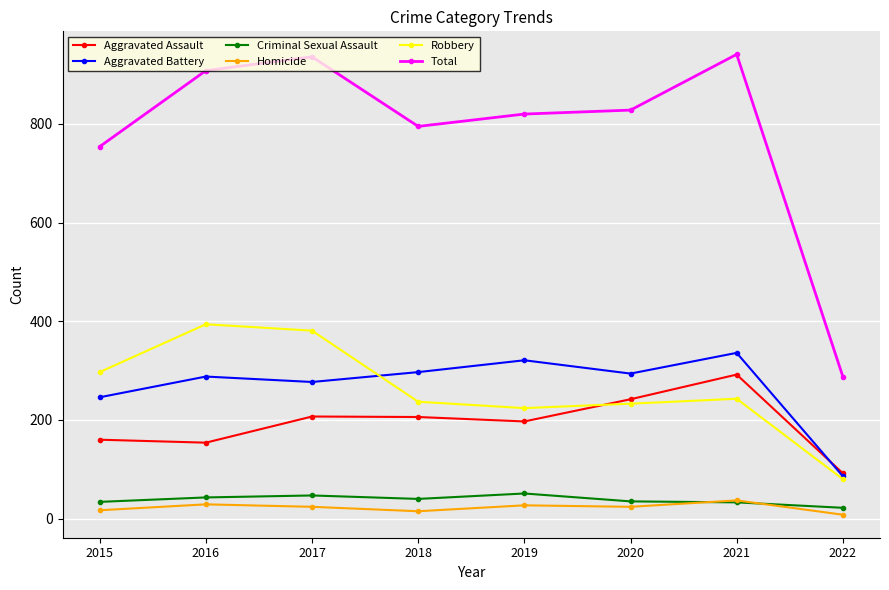

What is the spread (max minus min) of values at 2021?

908